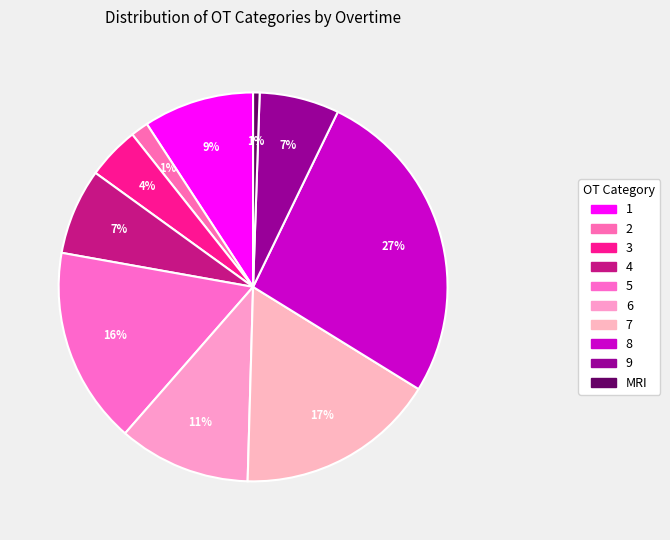

Rank the categories by value from highest to lowest.

8, 7, 5, 6, 1, 4, 9, 3, 2, MRI